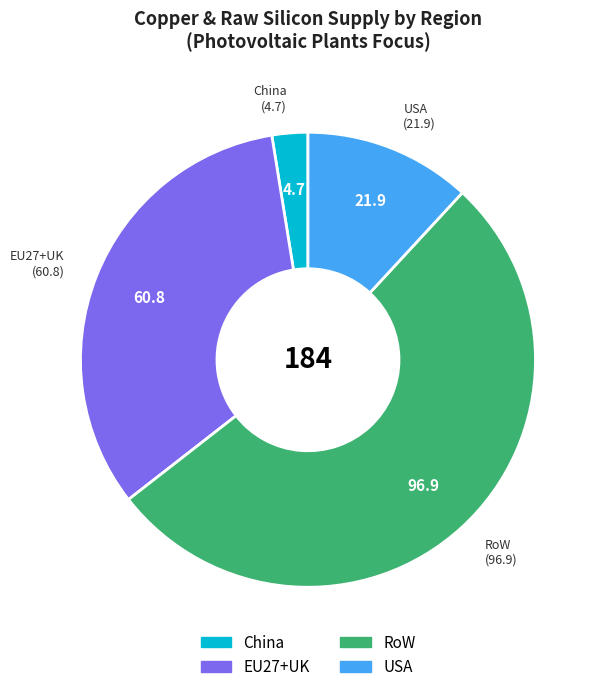

Does any single category account for the majority?

Yes